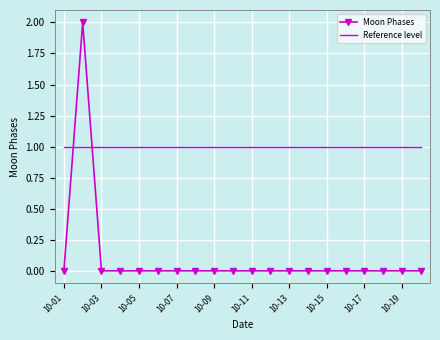

How many Moon Phases values are between 0 and 1?

19